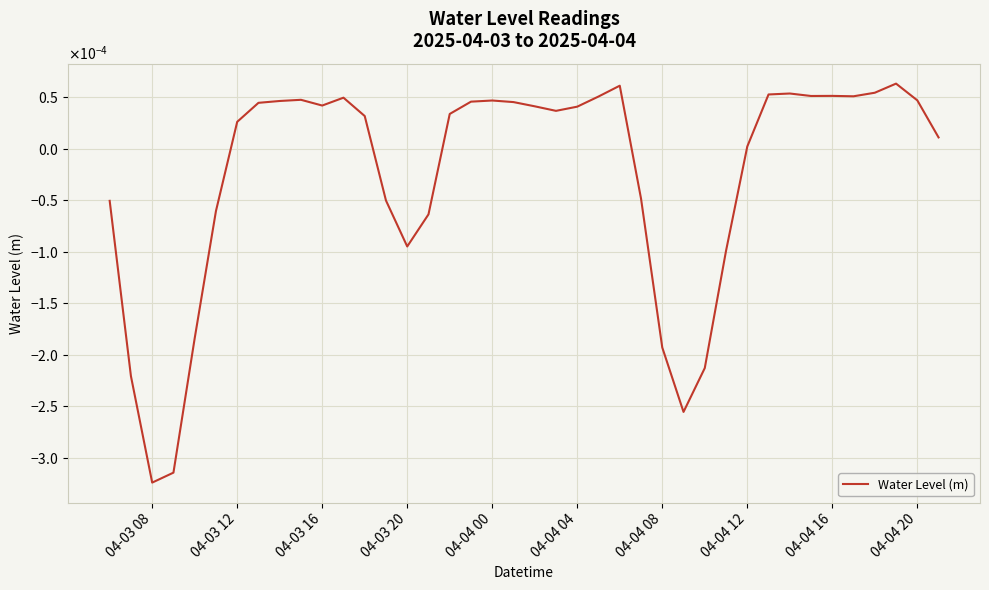

Which label corresponds to the smallest value in the chart?

04-03 08